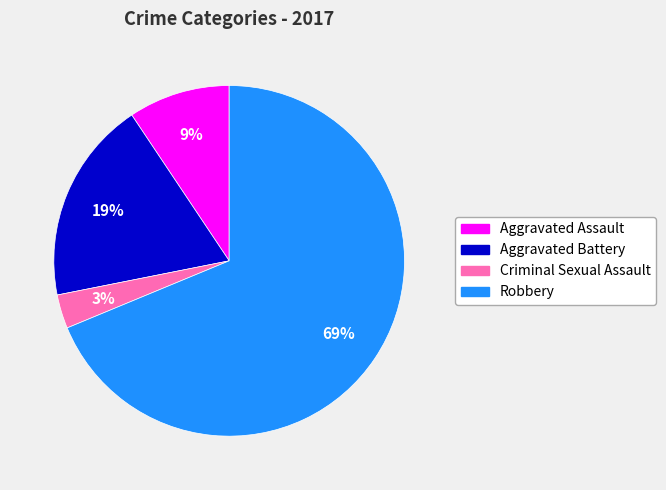

To the nearest percent, what is the difference between the Criminal Sexual Assault and Aggravated Battery slice percentages?

16%